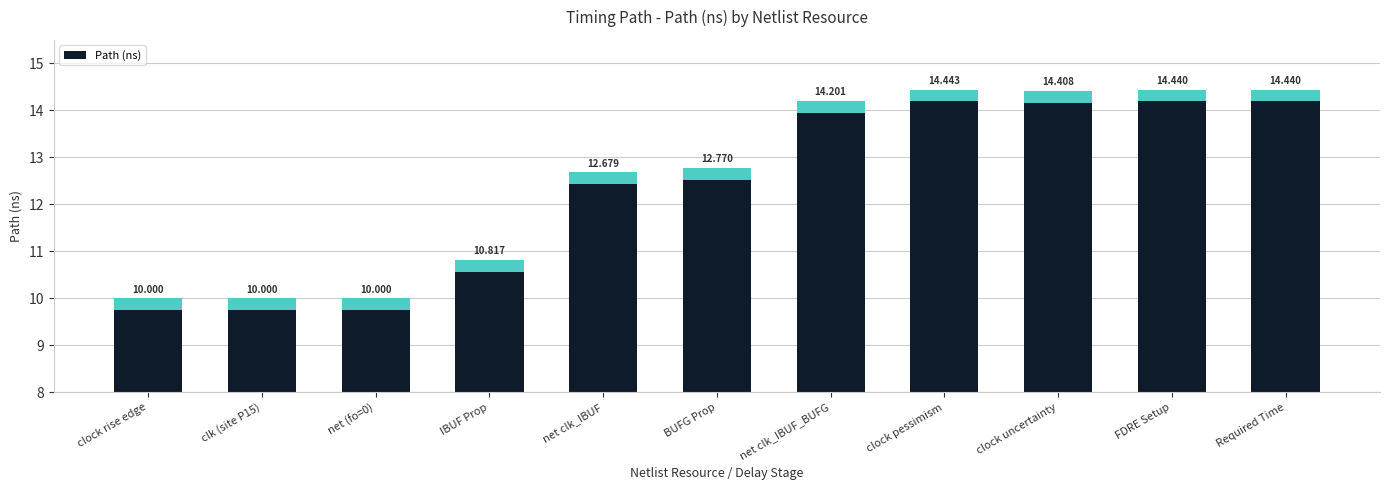

What is the ratio of the value at BUFG Prop to the value at net clk_IBUF?

1.0